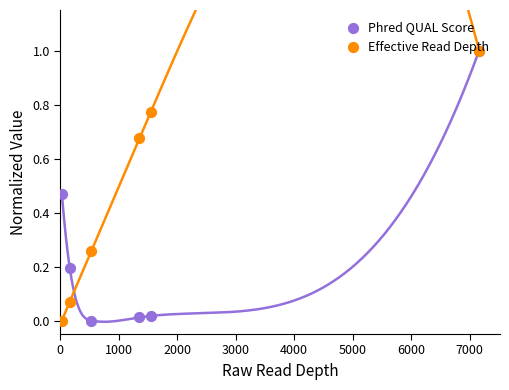

Which series reaches the maximum Y coordinate?

Phred QUAL Score